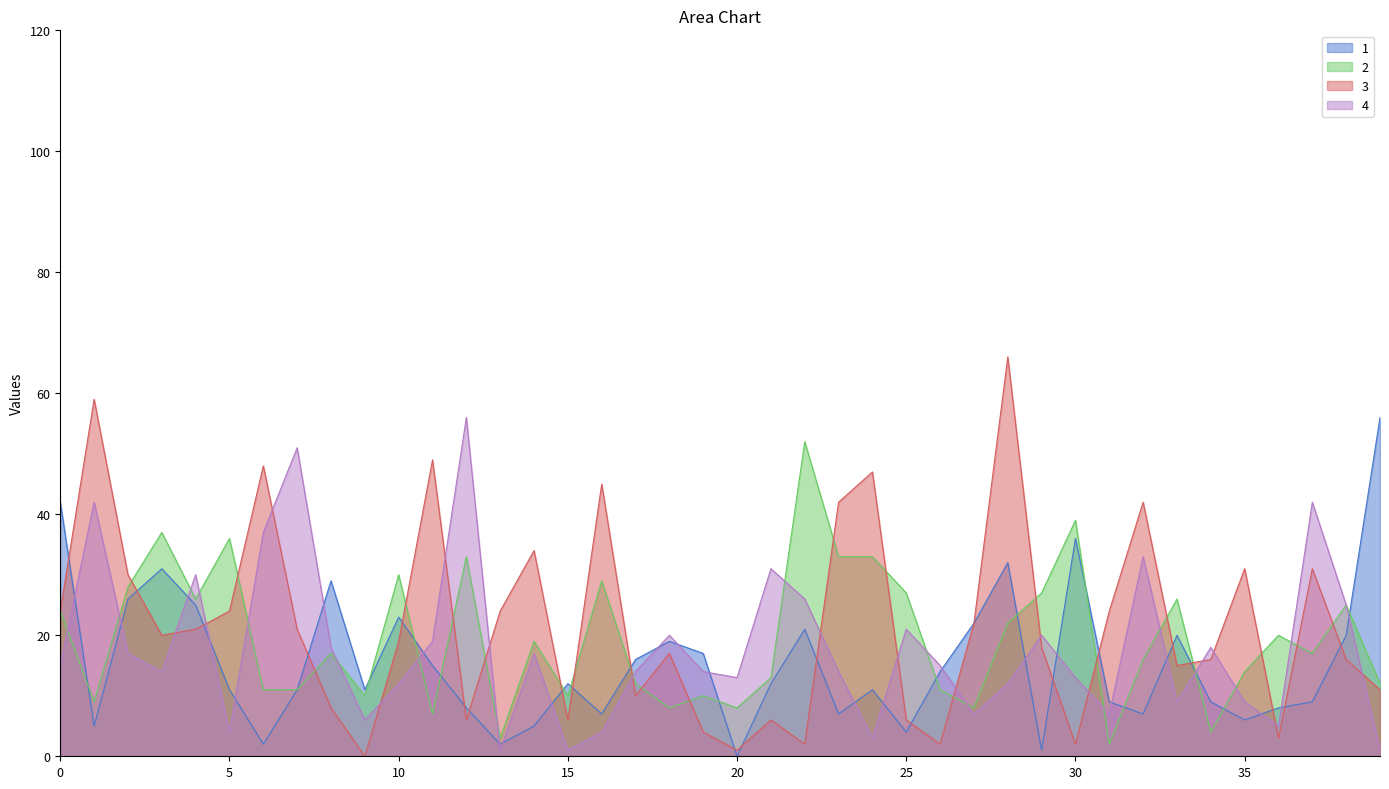

Does the chart display data point markers on the line(s)?

No